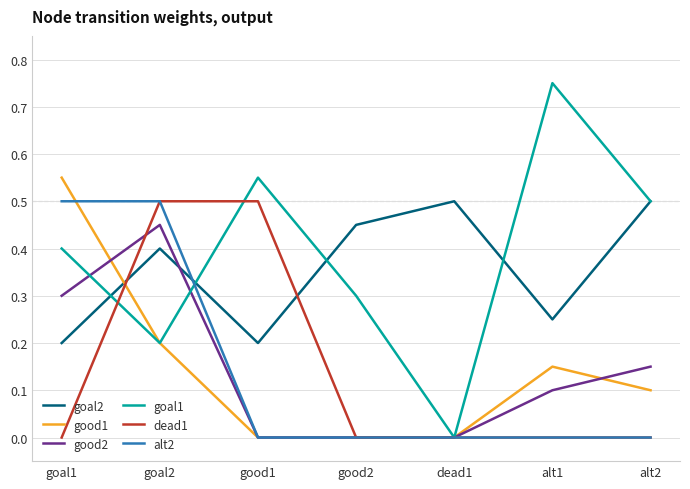

Does the chart have visible grid lines?

Yes